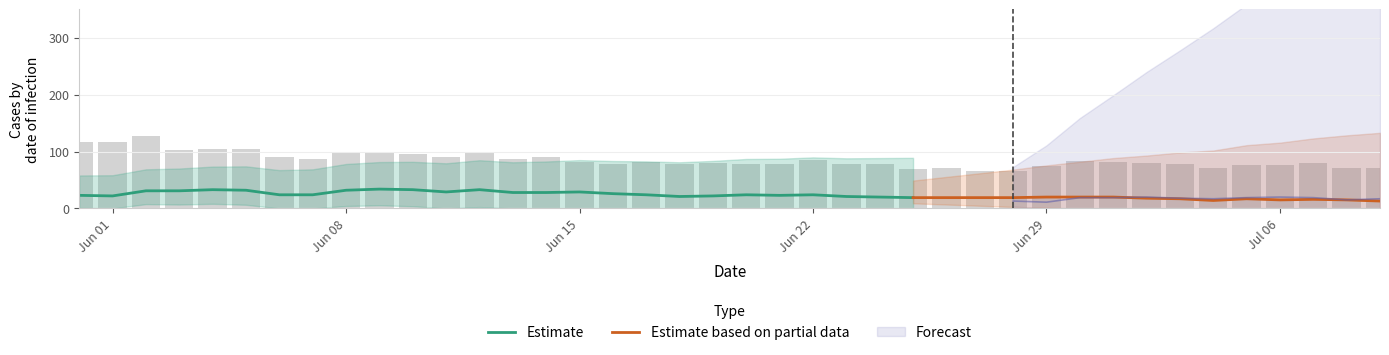

At how many categories does at least one series exceed 62?

40